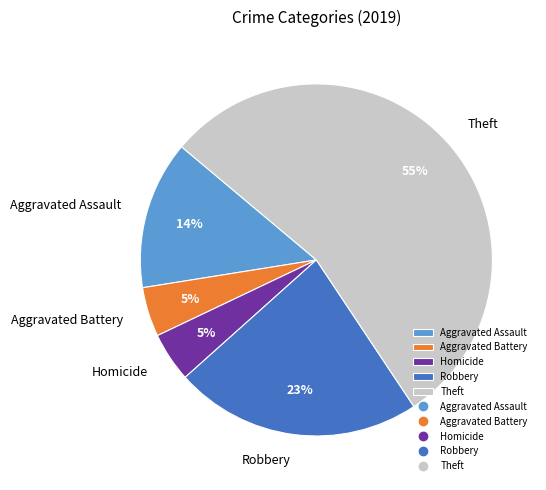

Is the sum of Aggravated Battery and Theft greater than half?

Yes